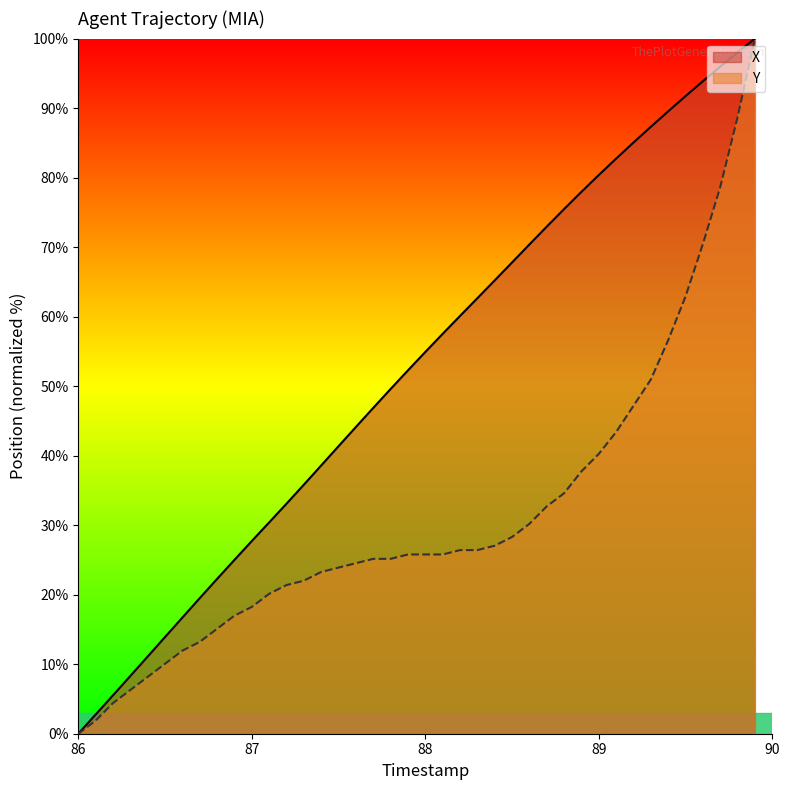

How many values in Y are above zero?

39